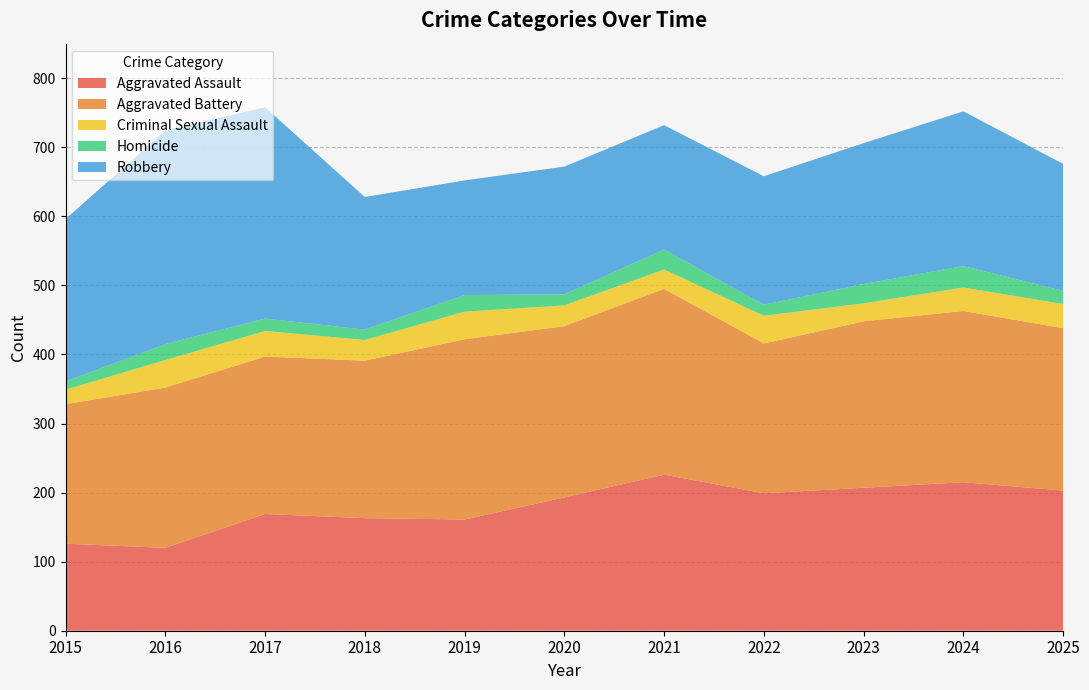

Reading left to right, what are all the values shown in this chart?

Aggravated Assault: 126	120	169	163	161	193	226	199	207	215	203
Aggravated Battery: 202	232	228	228	261	248	269	217	241	248	235
Criminal Sexual Assault: 21	40	37	30	40	30	28	40	26	34	35
Homicide: 12	23	18	15	24	16	29	16	28	31	19
Robbery: 235	309	306	192	166	185	180	186	204	224	184